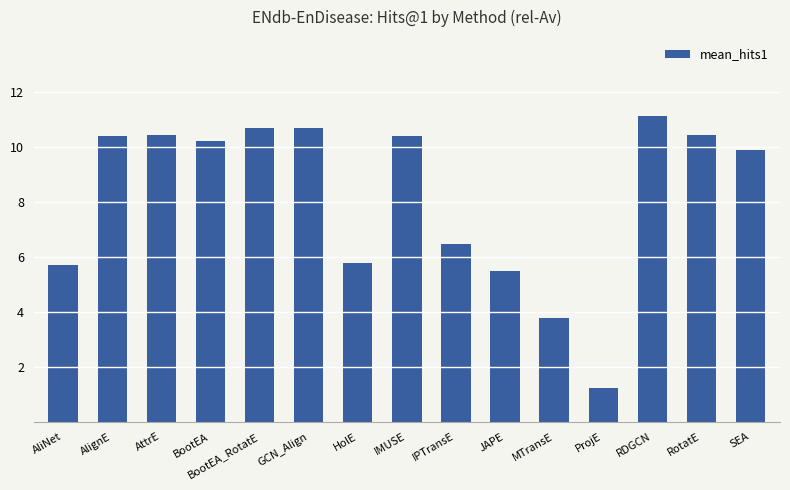

Are the bars horizontal?

No